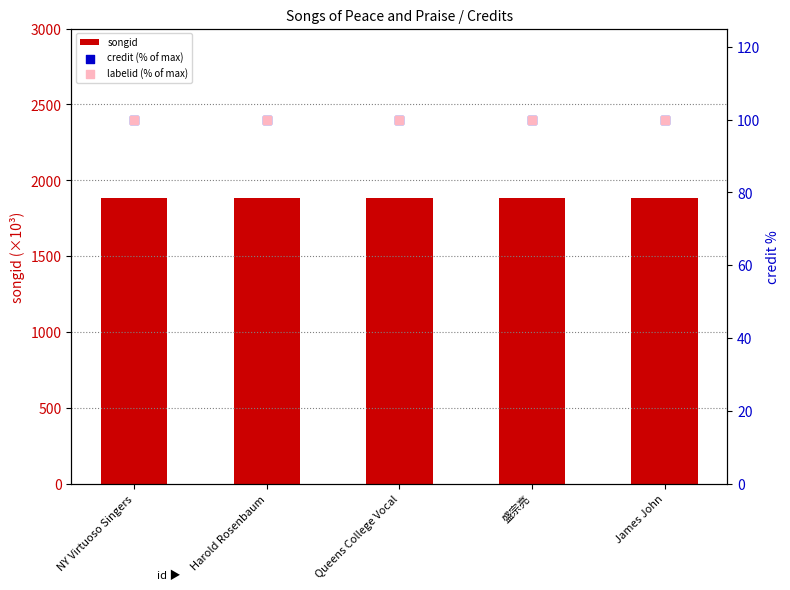

Which series has the largest Y range (max minus min)?

songid